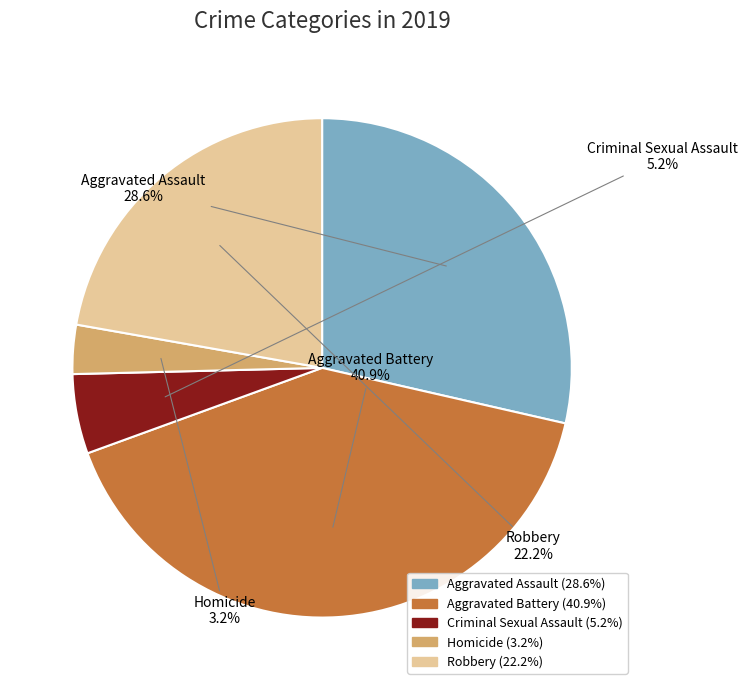

Combined, do Robbery and Aggravated Assault account for over 50%?

Yes